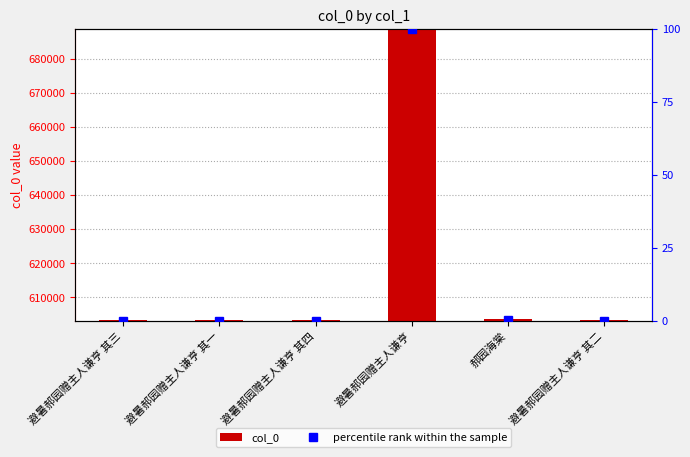

At which label does col_0 reach its minimum?

避暑郝园赠主人谦亨 其一